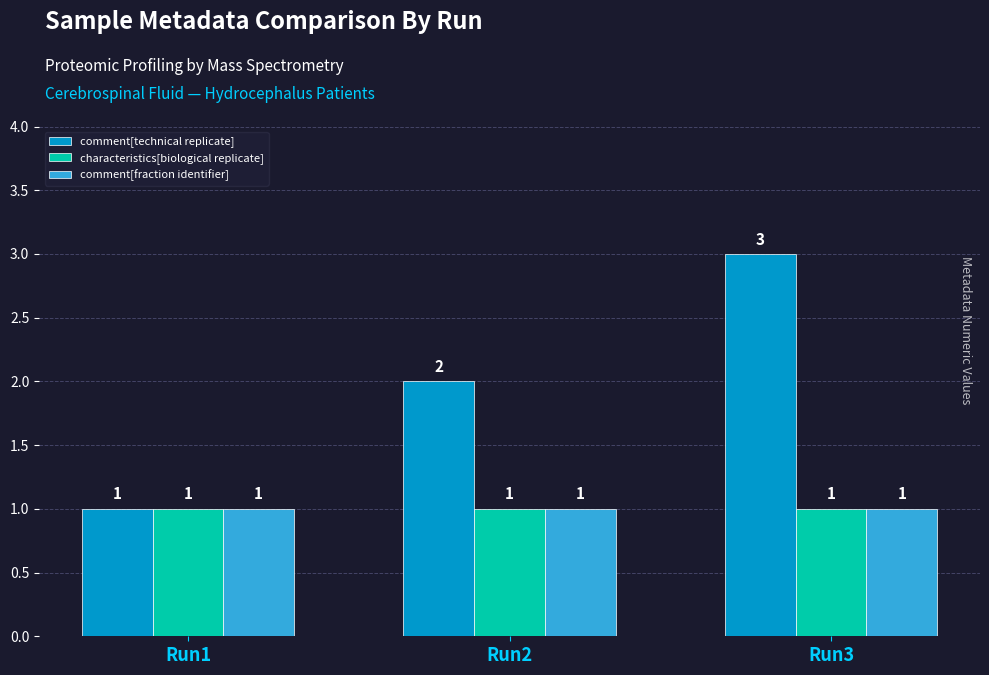

Which label corresponds to the largest value in the chart?

Run3